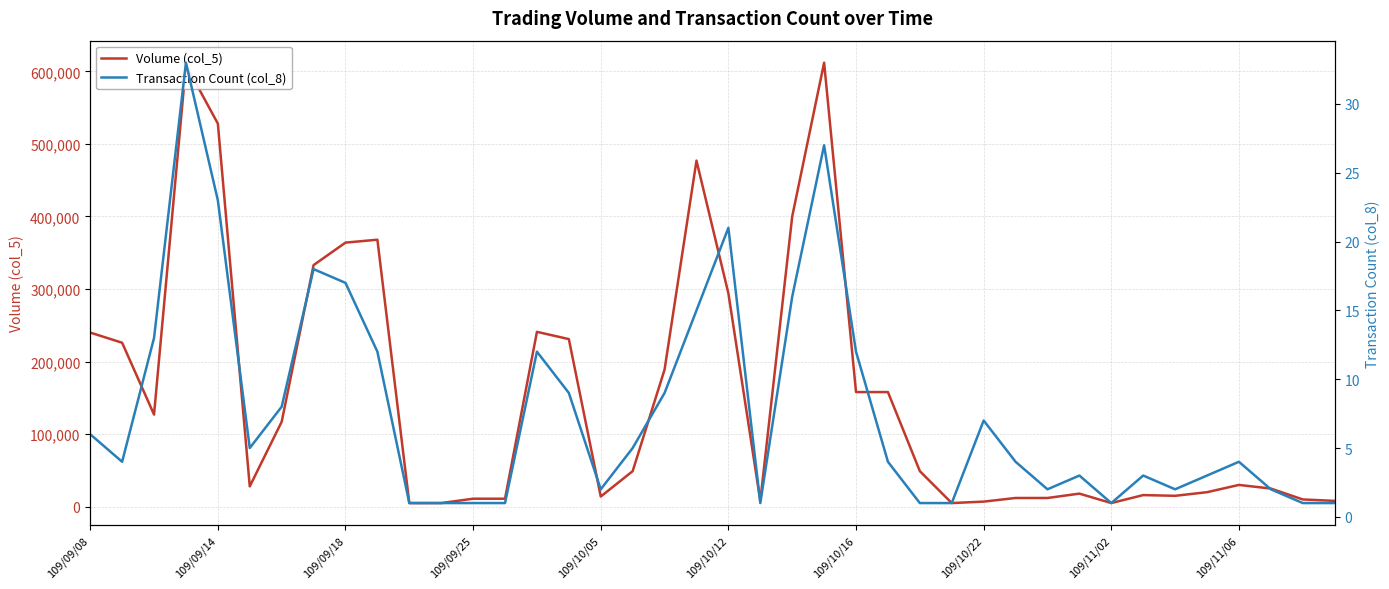

Reading right to left, transcribe all the data shown in this chart.

Volume (col_5): 8000	10000	25000	30000	20000	15000	16000	5000	18000	12000	12000	7000	5000	49000	158000	158000	612000	400000	8000	294000	477000	189000	49000	14000	231000	241000	11000	11000	5000	5000	368000	364000	333000	117000	28000	528000	609000	127000	226000	240000
Transaction Count (col_8): 1	1	2	4	3	2	3	1	3	2	4	7	1	1	4	12	27	16	1	21	15	9	5	2	9	12	1	1	1	1	12	17	18	8	5	23	33	13	4	6